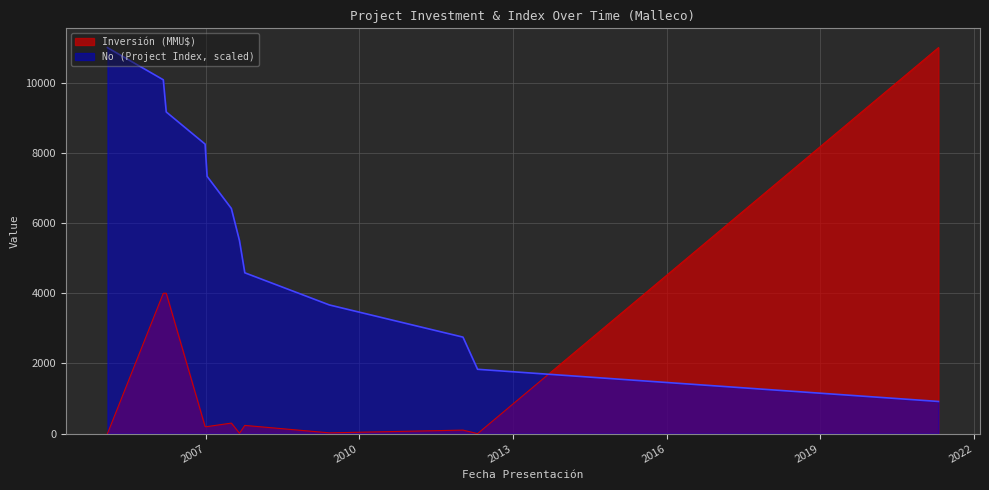

Reading left to right, extract all data points from this chart.

0	4000	4000	200	200	300	10	234	22	100	0	11000